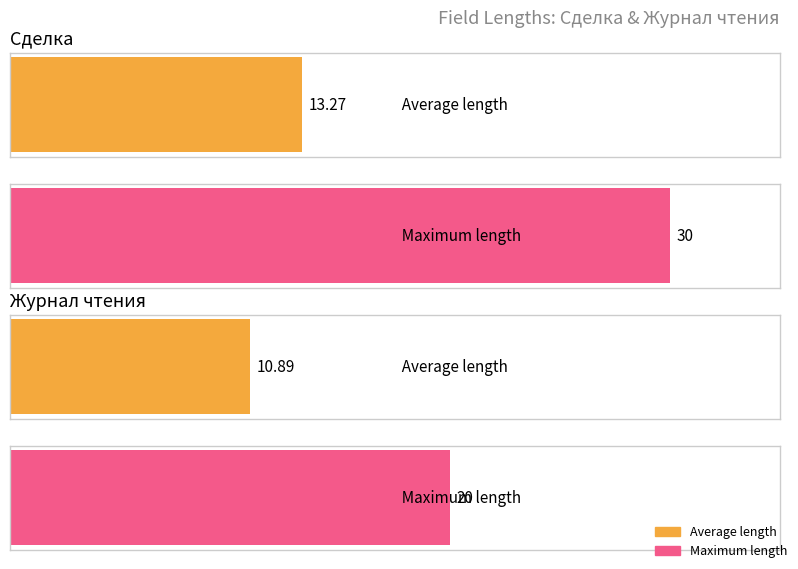

What is the greatest value displayed?

30